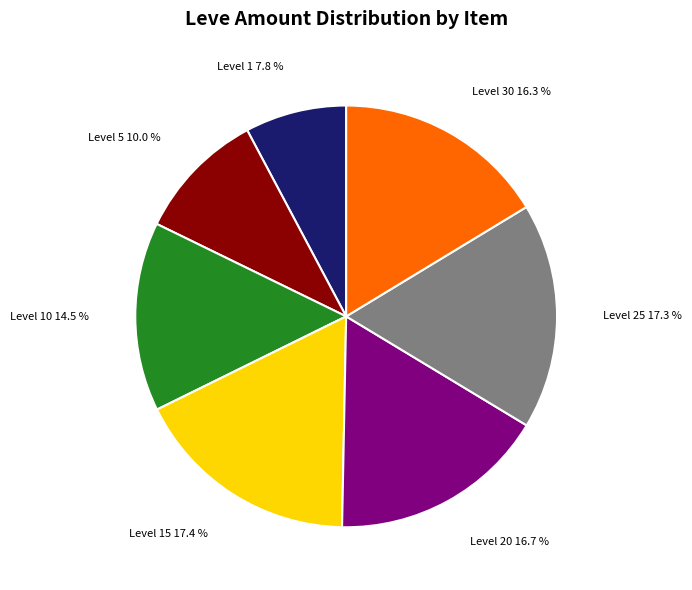

Combined, do Level 30 and Level 10 account for over 50%?

No